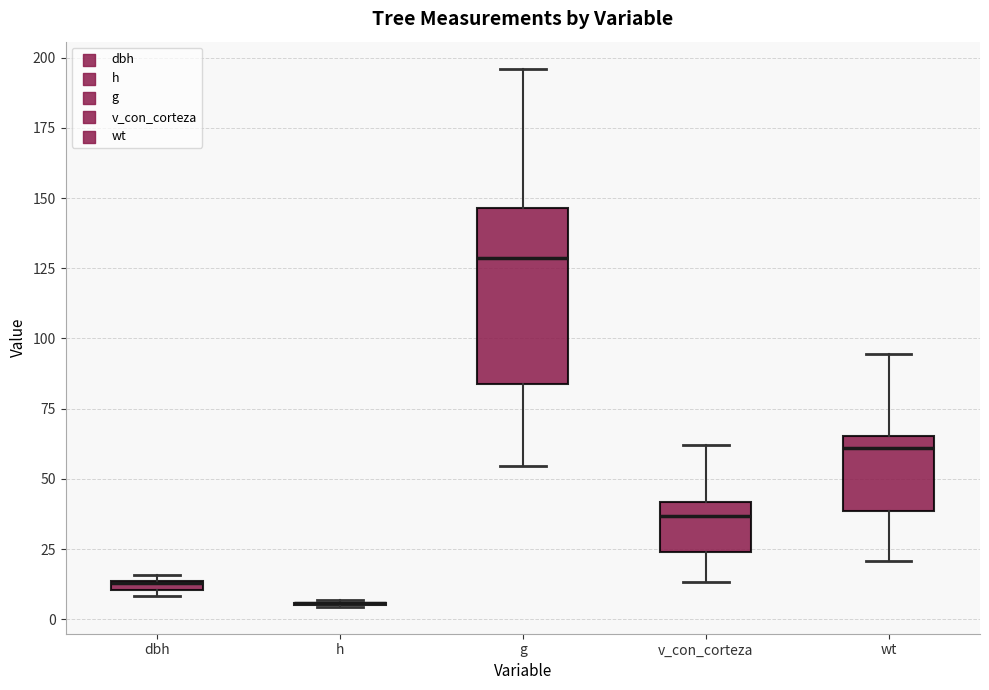

Comparing the boxes themselves (not the whiskers), which one is the tallest?

g